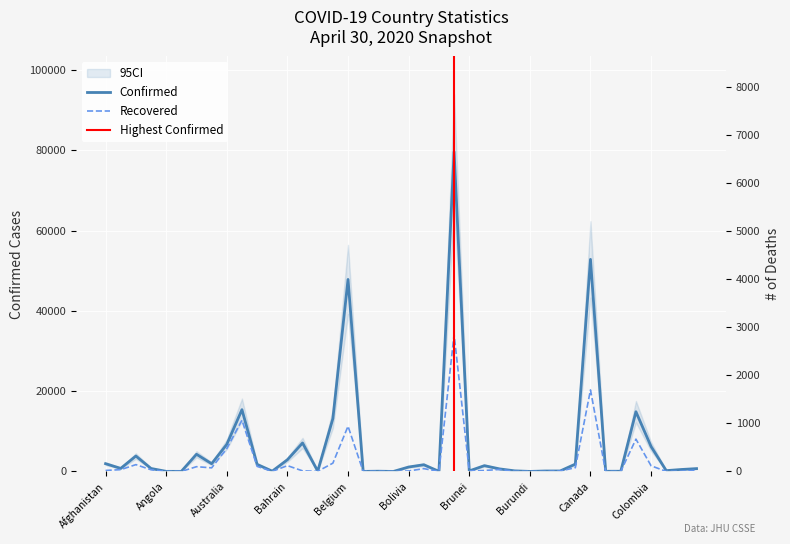

What is the value of the Deaths point at the 17th from the left?

7501